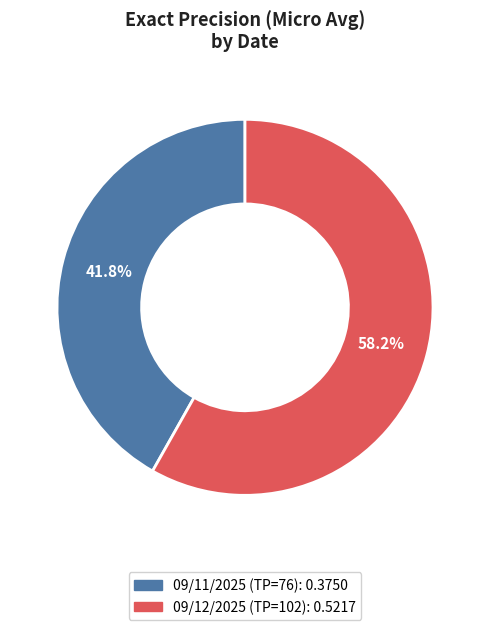

True or false: 09/11/2025 (TP=76) accounts for 42% of the total.

True